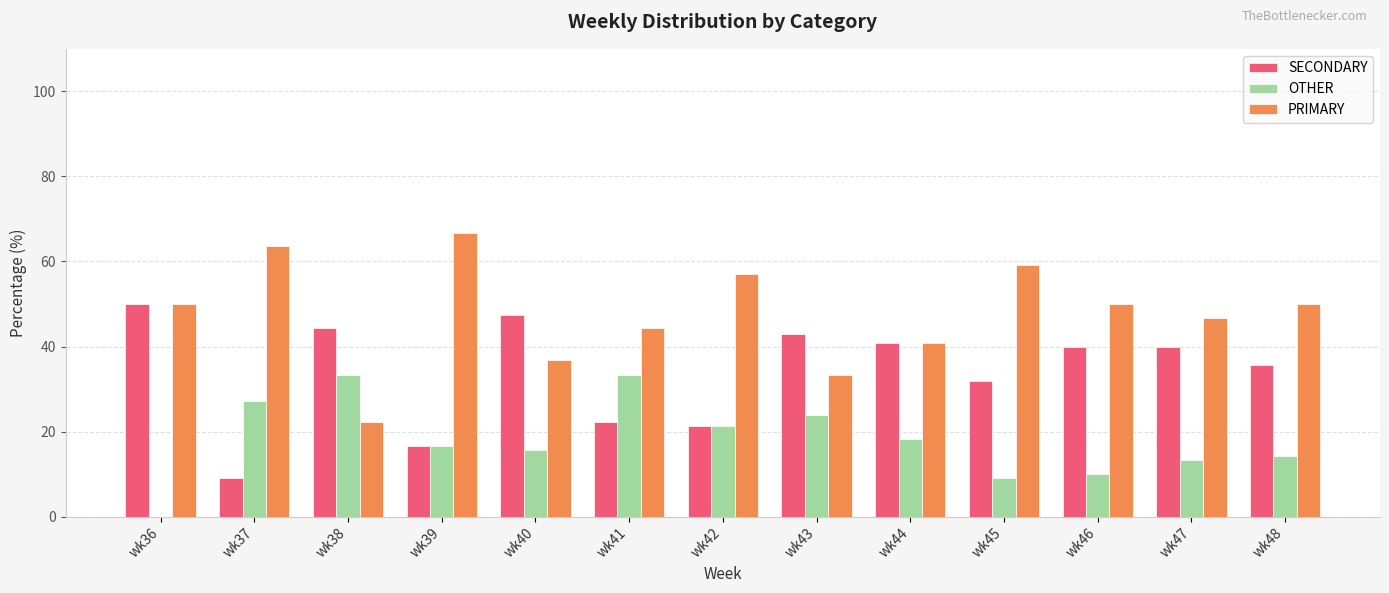

How many distinct data groups are displayed?

3